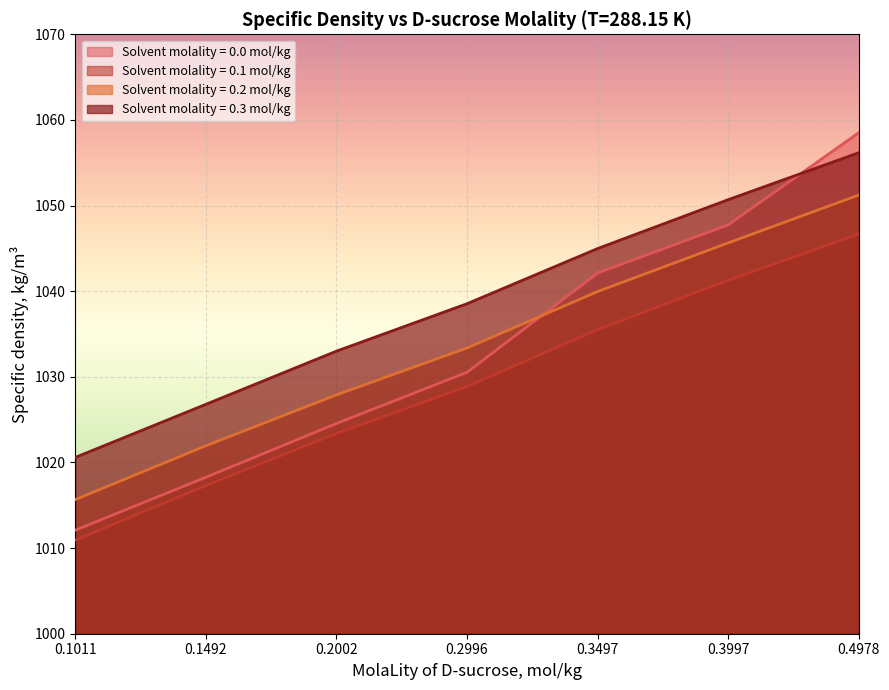

The value of molality_0.0 at 0.4978 is 634.7. True or false?

False